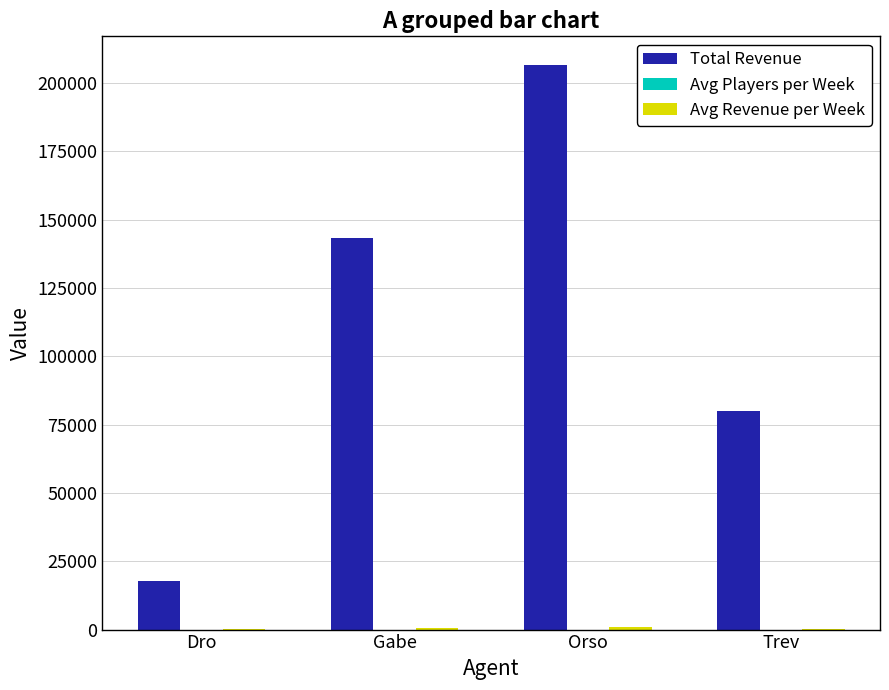

Which series changed the most between Orso and Trev?

Total Revenue